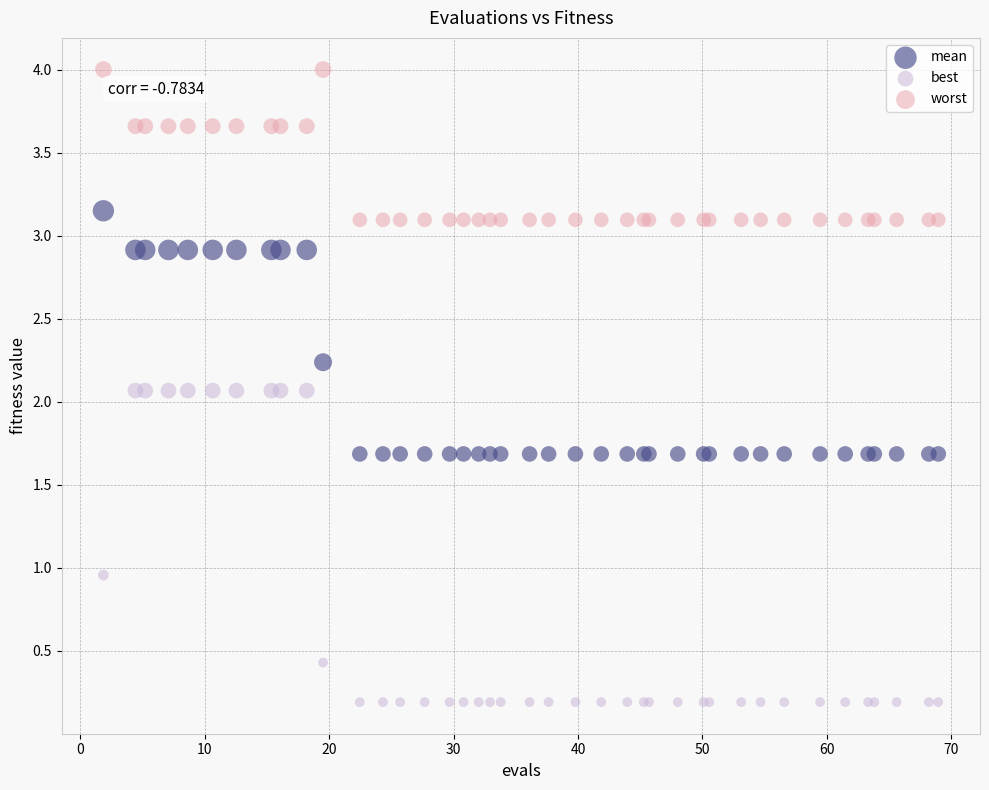

Which series contains the highest Y value?

worst